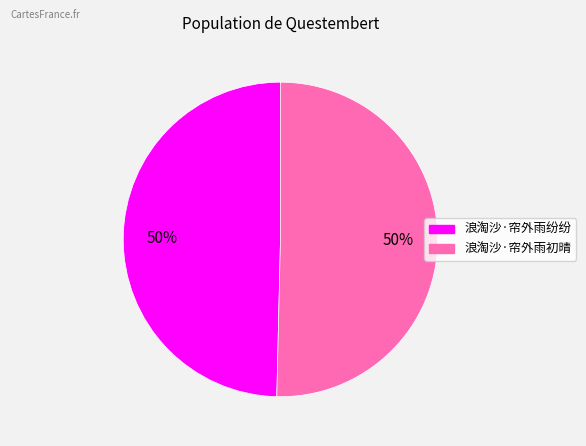

The 浪淘沙·帘外雨初晴 slice represents 50% of the pie. True or false?

True